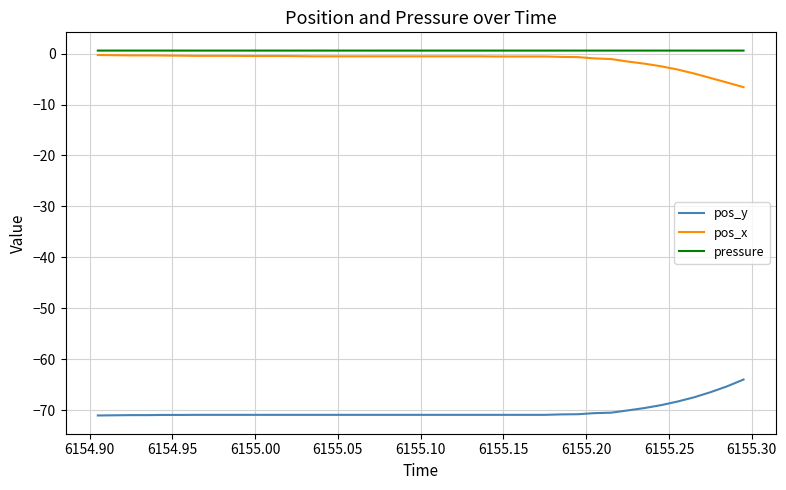

Count the pressure values in the range 0 to 1.

40